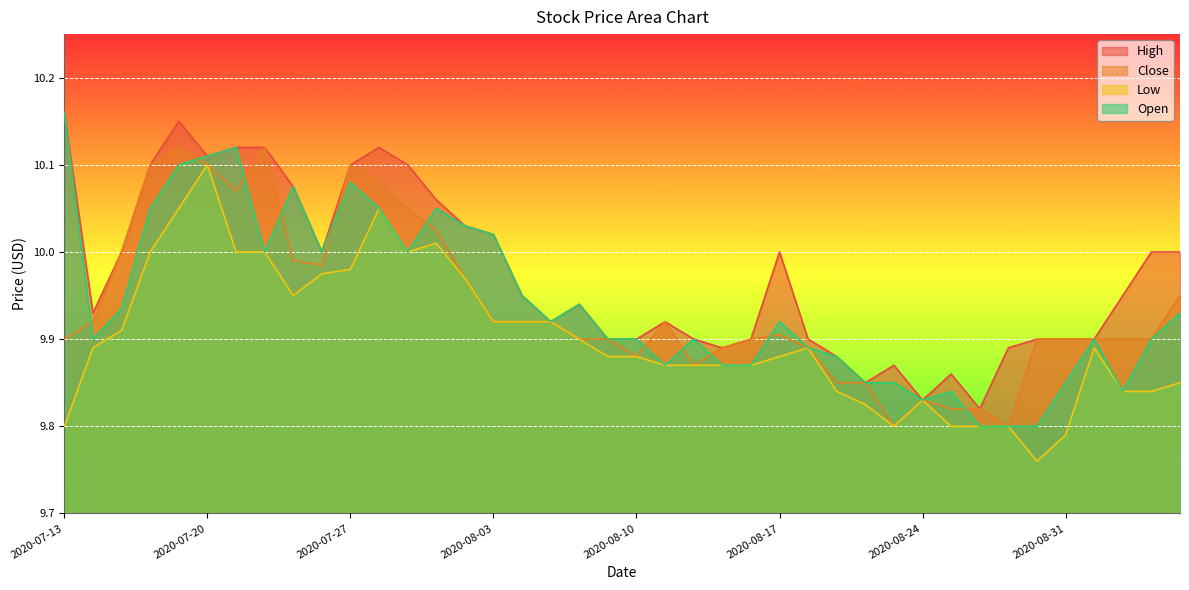

What value does the Close series have at 2020-08-12?

9.9